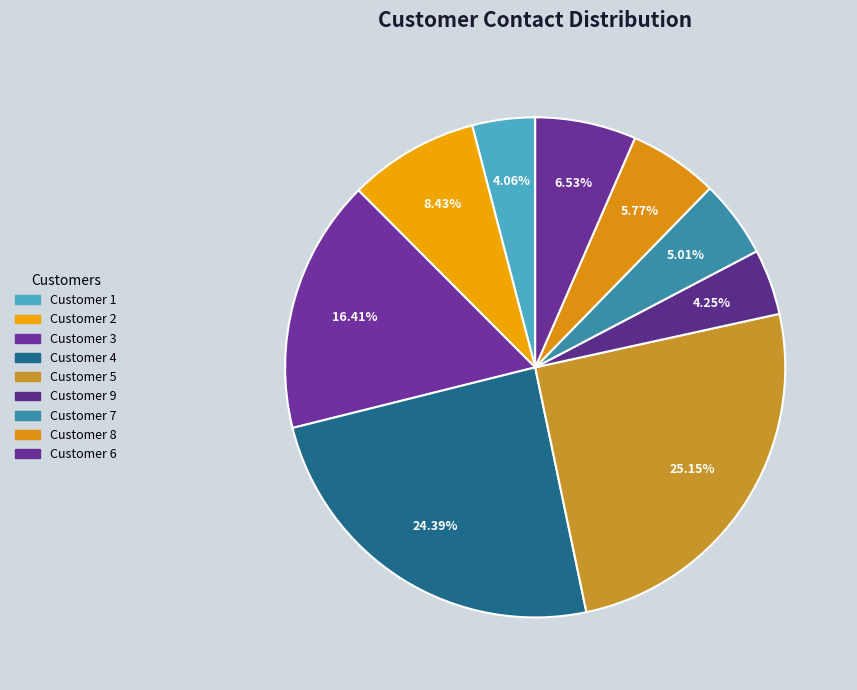

How many slices are in this pie chart?

9